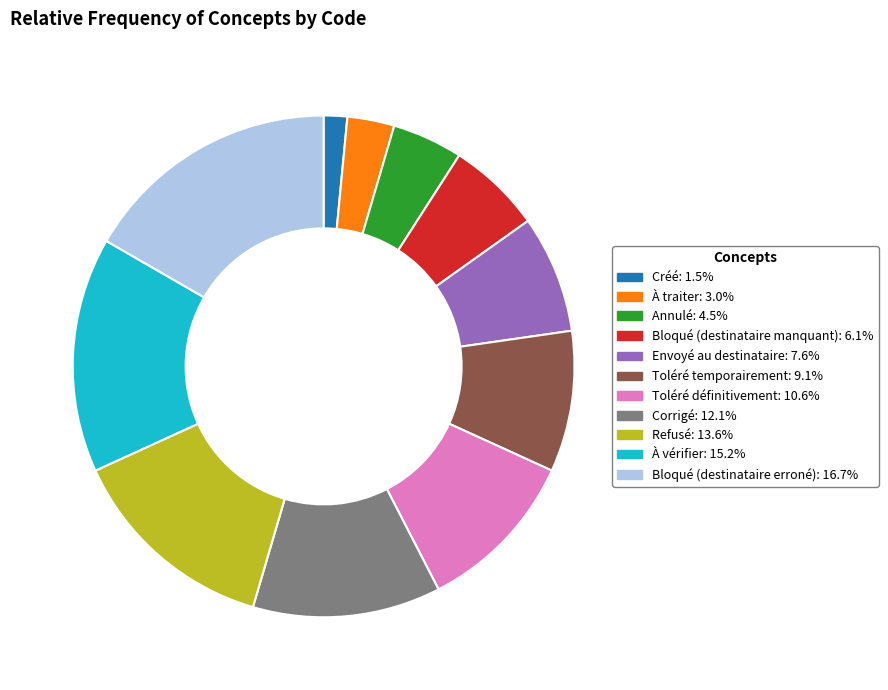

Rank the categories by value from highest to lowest.

Bloqué (destinataire erroné), À vérifier, Refusé, Corrigé, Toléré définitivement, Toléré temporairement, Envoyé au destinataire, Bloqué (destinataire manquant), Annulé, À traiter, Créé